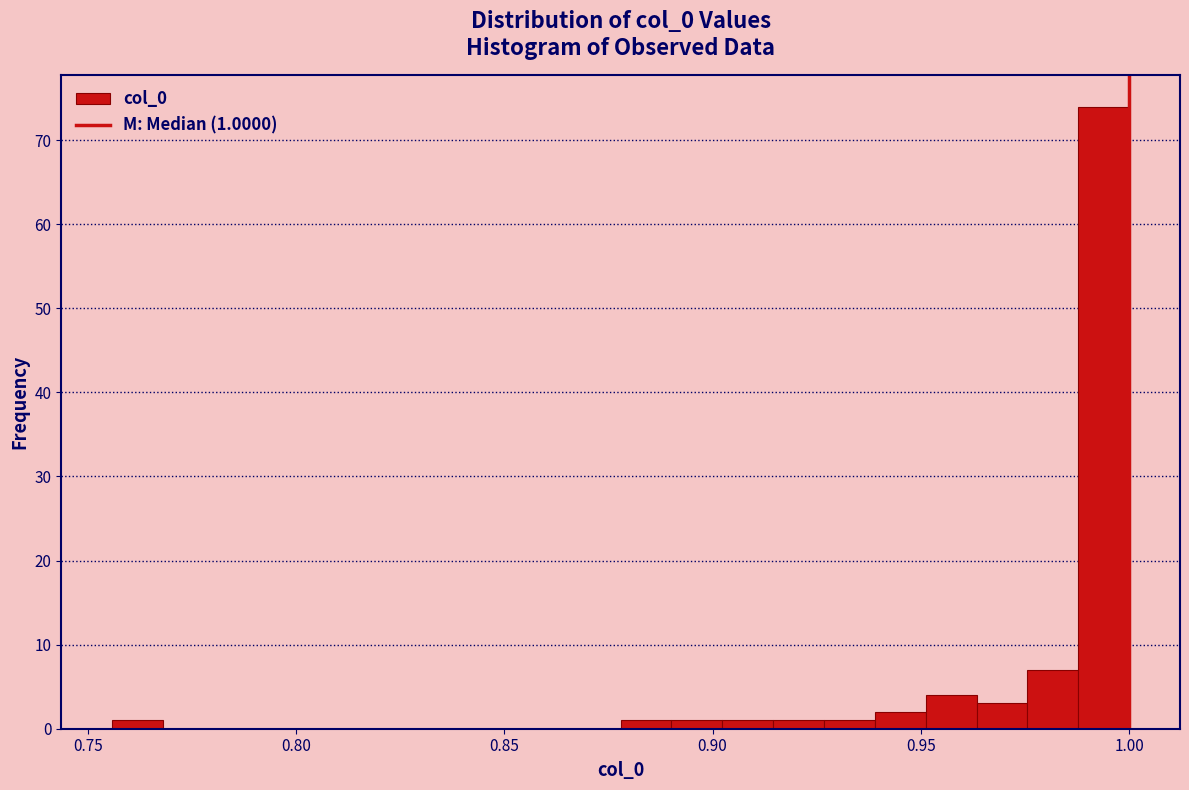

Around what value on the x-axis is the tallest bar? Give the approximate position of its centre, as read against the axis.

0.995